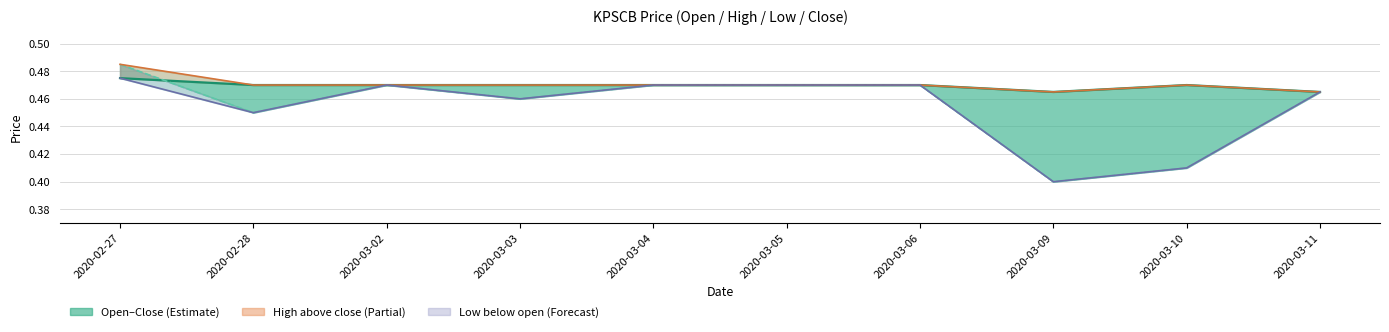

At which category does the chart reach its minimum across all series?

2020-03-09